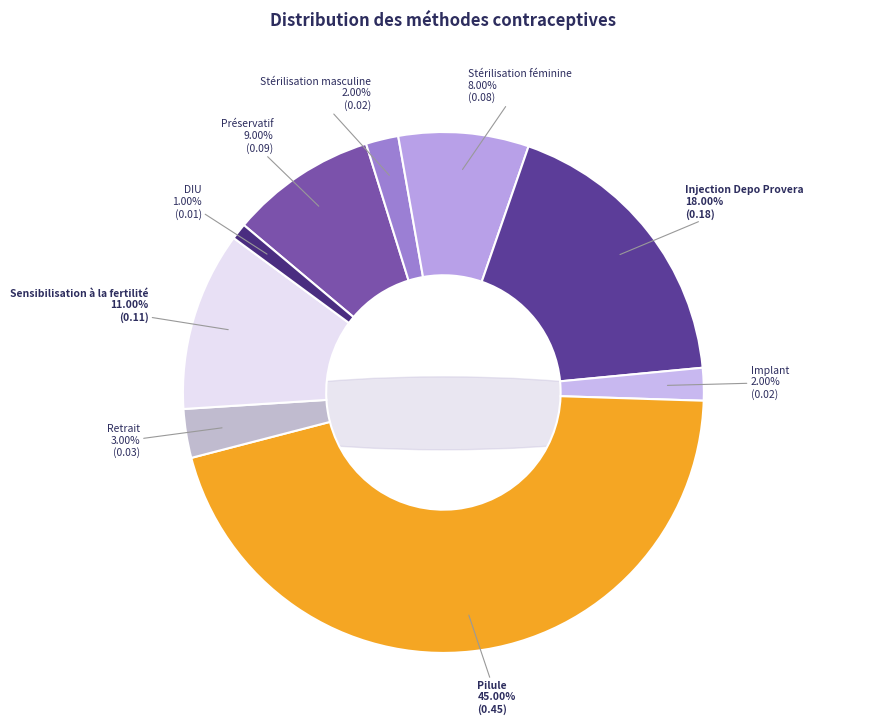

Rank the categories by value from highest to lowest.

Pilule, Injection Depo Provera, Sensibilisation à la fertilité, Préservatif, Stérilisation féminine, Retrait, Stérilisation masculine, Implant, DIU